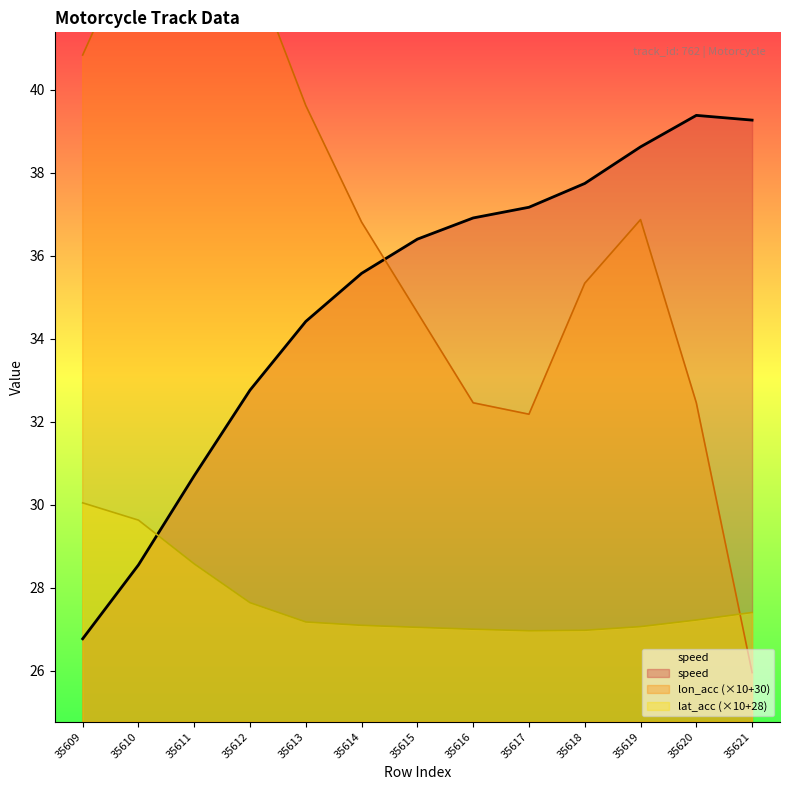

What is the value of the lon_acc point at the 8th from the left?

32.5